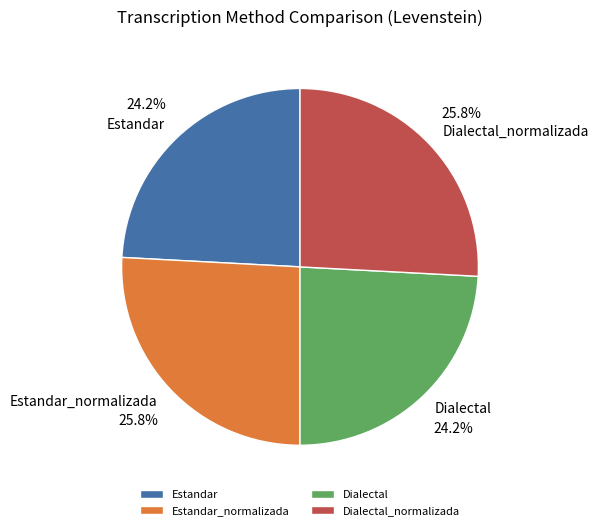

To the nearest percent, what is the difference between the Dialectal and Estandar_normalizada slice percentages?

2%